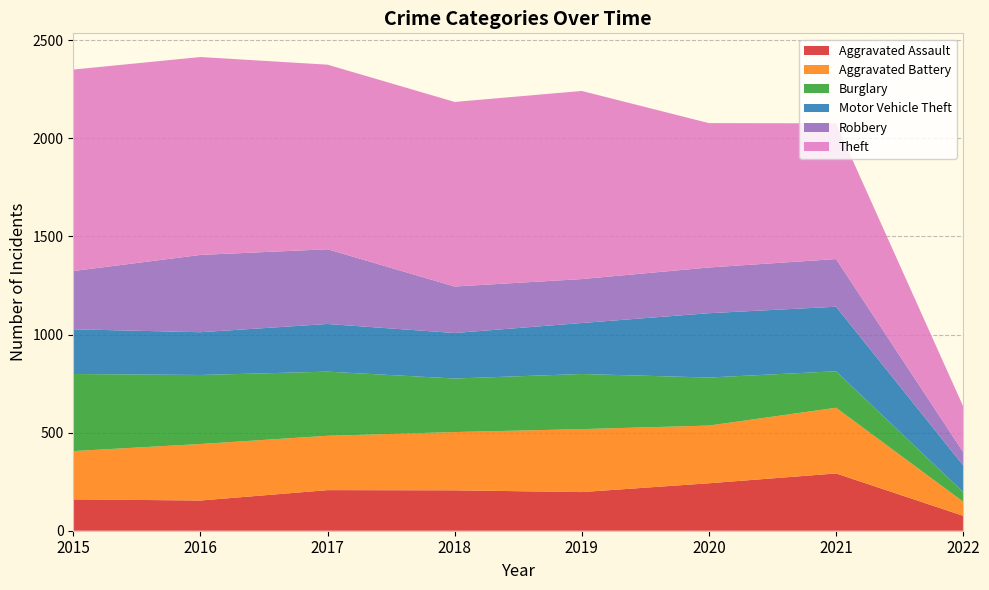

Reading left to right, extract all data points from this chart.

Aggravated Assault: 2015=160	2016=154	2017=207	2018=206	2019=197	2020=242	2021=292	2022=76
Aggravated Battery: 2015=246	2016=288	2017=277	2018=297	2019=321	2020=294	2021=335	2022=72
Burglary: 2015=393	2016=352	2017=327	2018=273	2019=281	2020=245	2021=186	2022=49
Motor Vehicle Theft: 2015=228	2016=218	2017=243	2018=232	2019=260	2020=328	2021=329	2022=136
Robbery: 2015=297	2016=394	2017=381	2018=237	2019=224	2020=233	2021=243	2022=68
Theft: 2015=1027	2016=1009	2017=941	2018=941	2019=959	2020=736	2021=692	2022=233